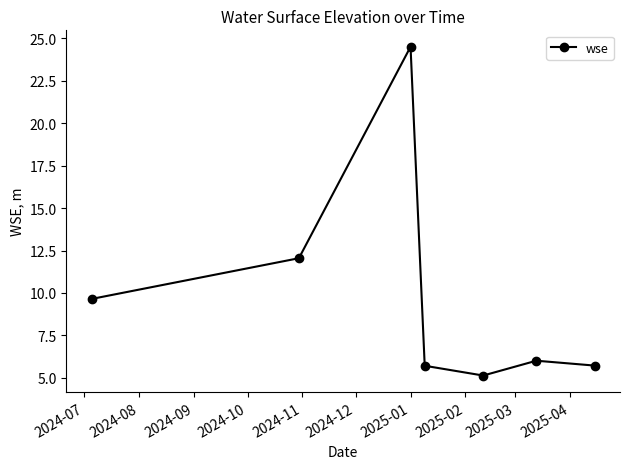

Is this an area chart (filled region under the line)?

No